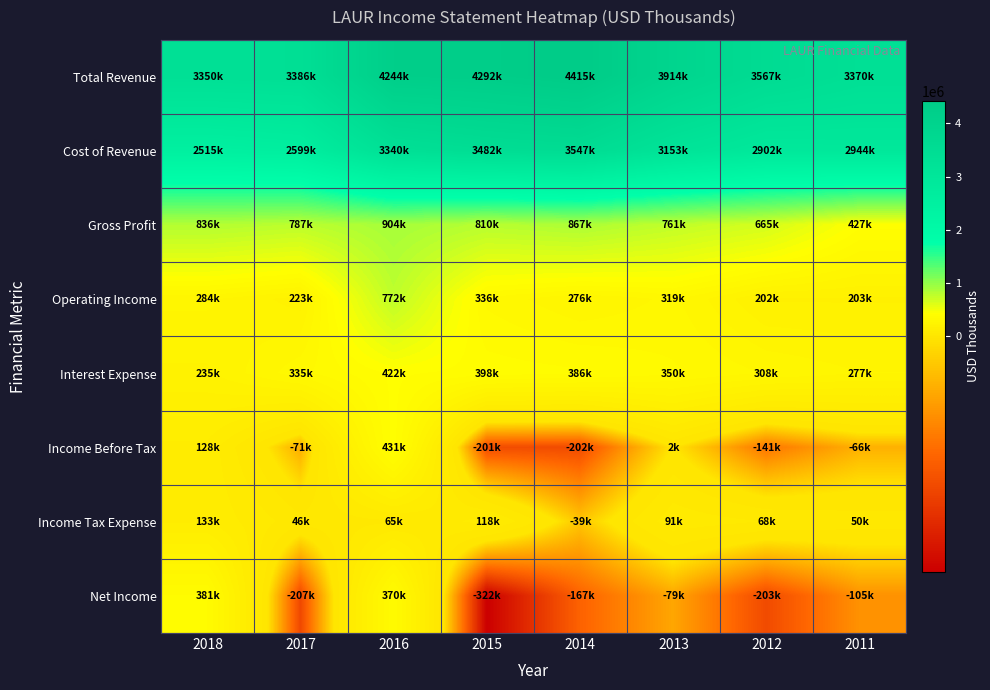

What is the smallest value displayed?

-322400